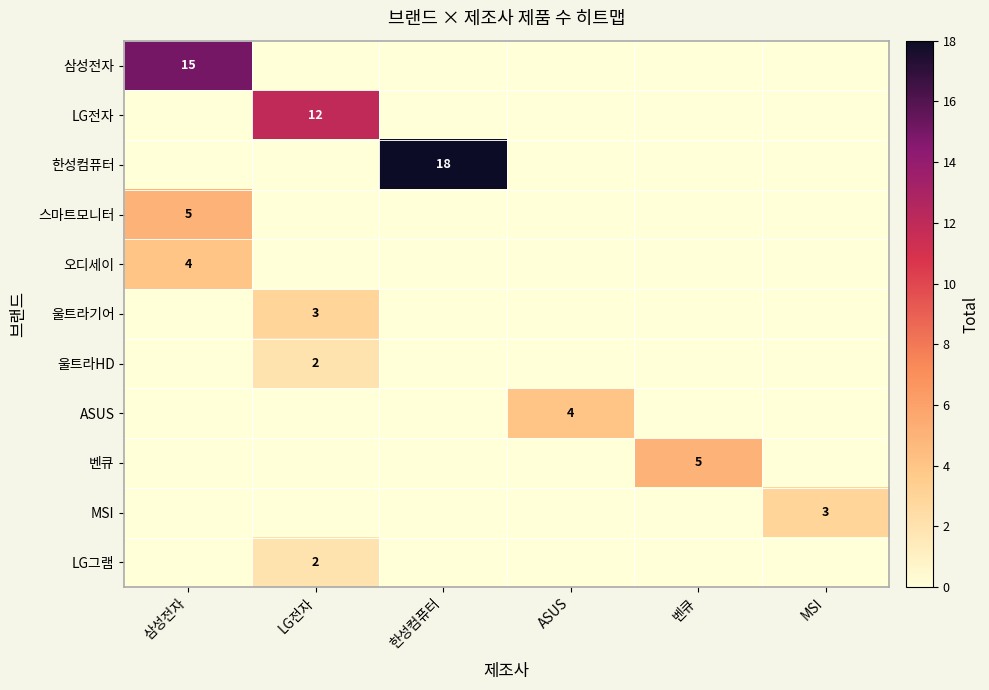

At which category is the sum across all series the highest?

삼성전자